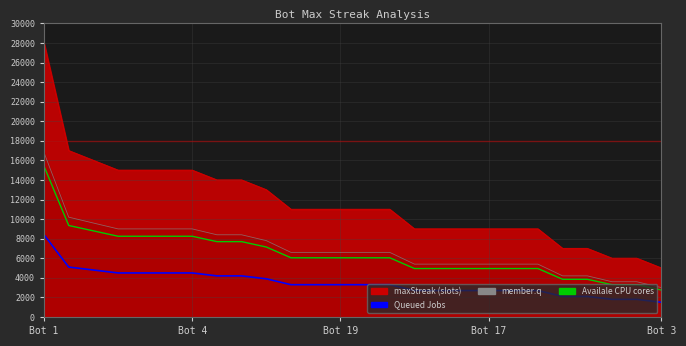

True or false: Availale CPU cores and Total CPU cores cross at least once.

False